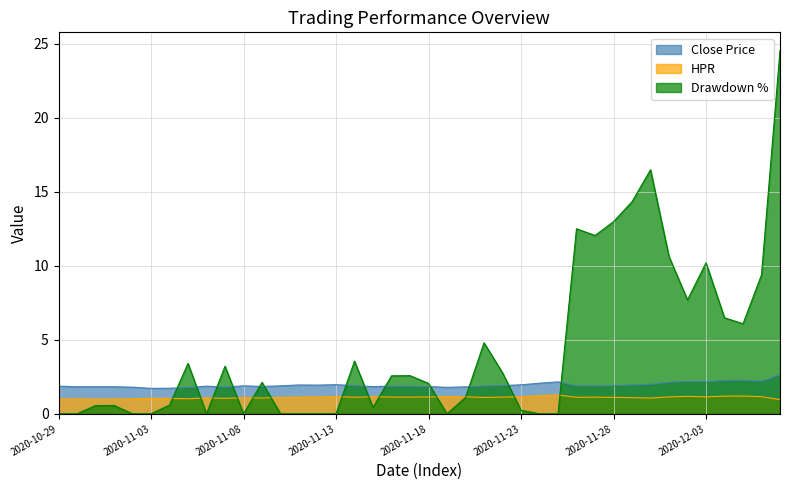

True or false: hpr and close cross at least once.

False